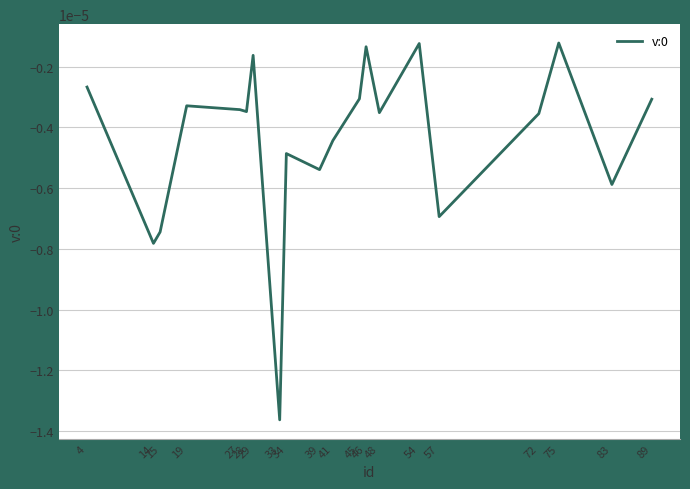

How many points are lower than both their immediate neighbors (excluding endpoints)?

7